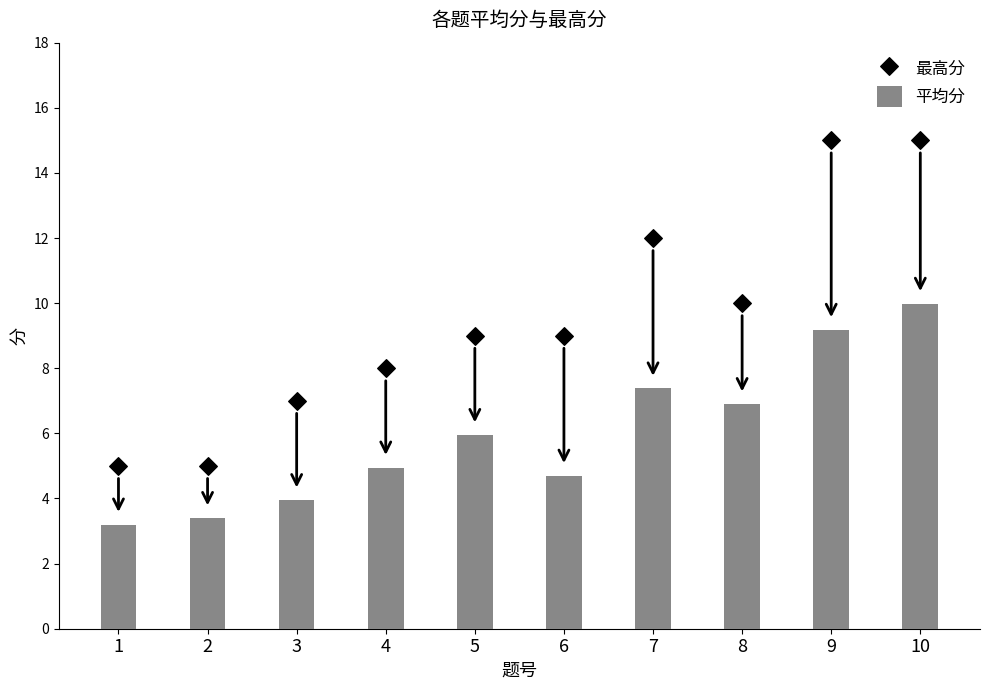

At which category is the sum across all series the highest?

10